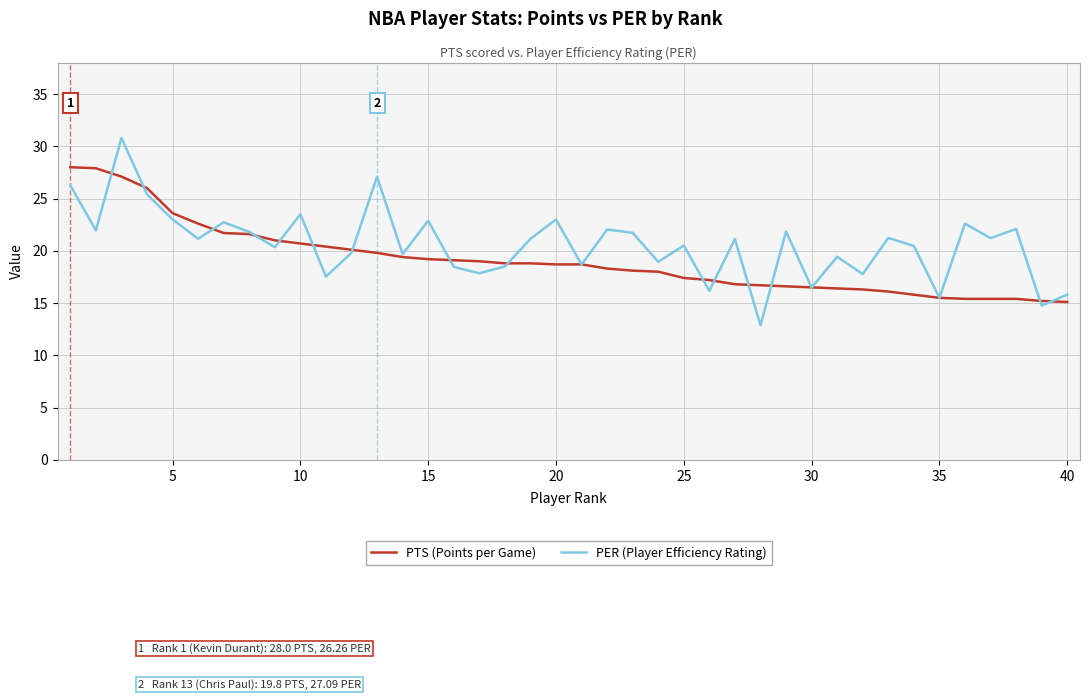

What is the smallest value displayed?

12.9